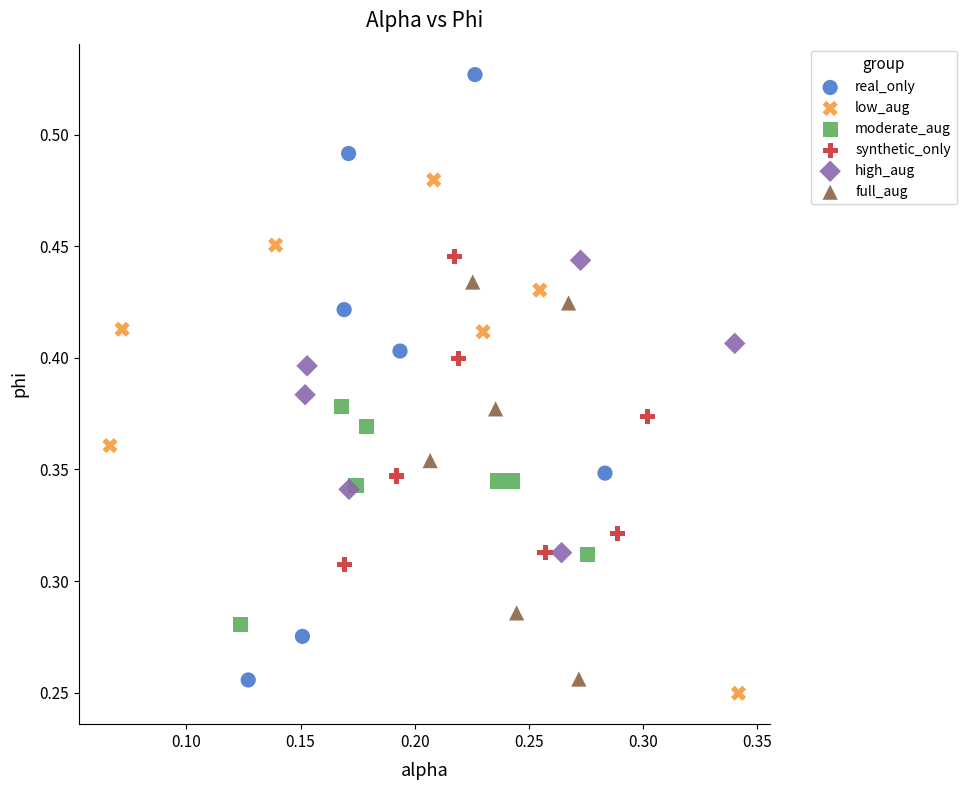

Which series has the widest spread of Y values?

real_only